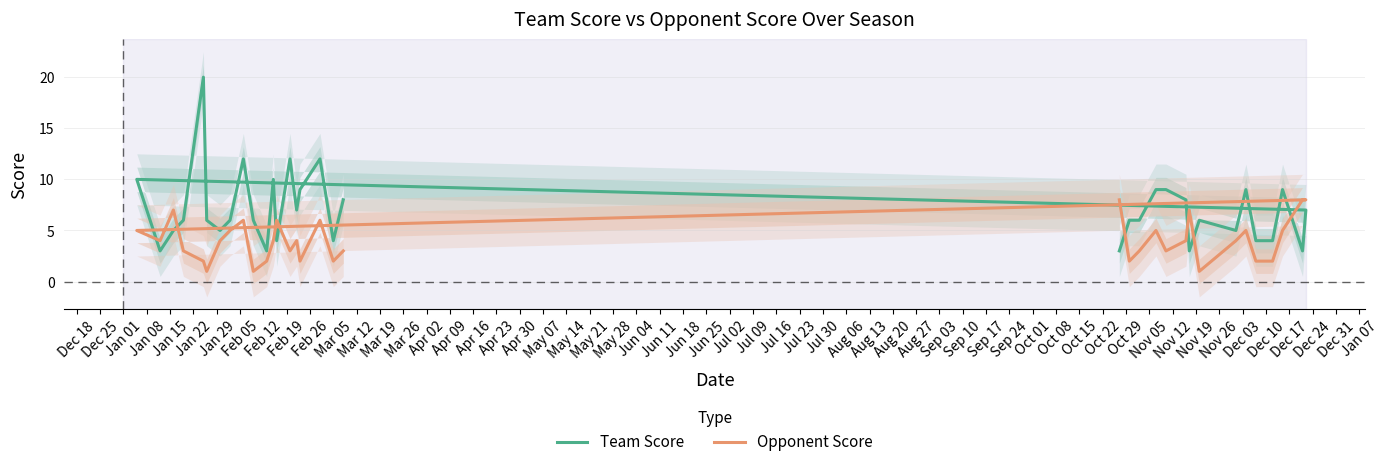

Is the value of Opponent Score at Apr 23 greater than the value of Team Score at Jun 18?

No